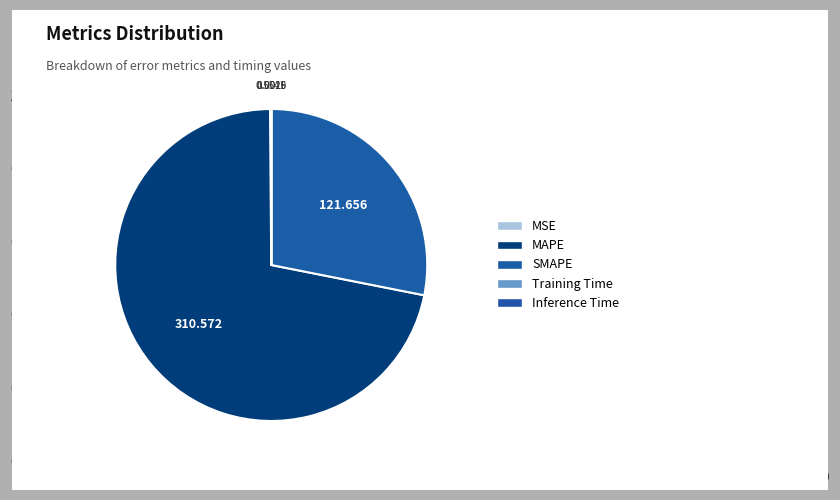

To the nearest percent, what is the combined percentage of MAPE and Training Time?

72%